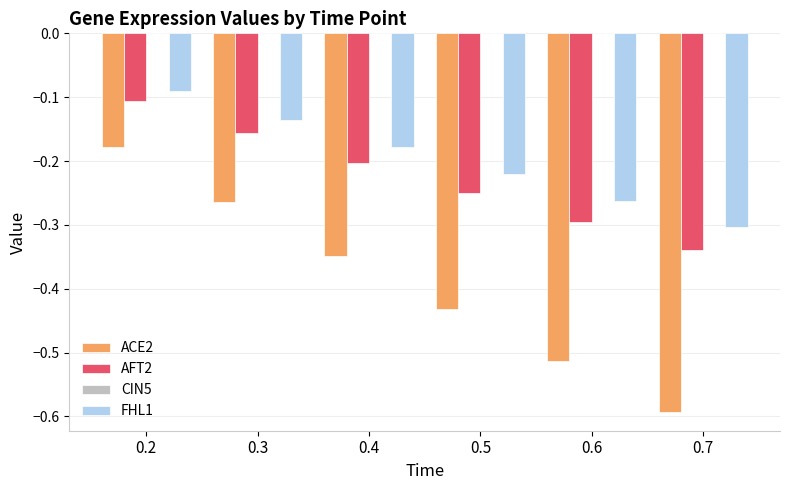

The ACE2 series shows -0.9 at 0.6. True or false?

False